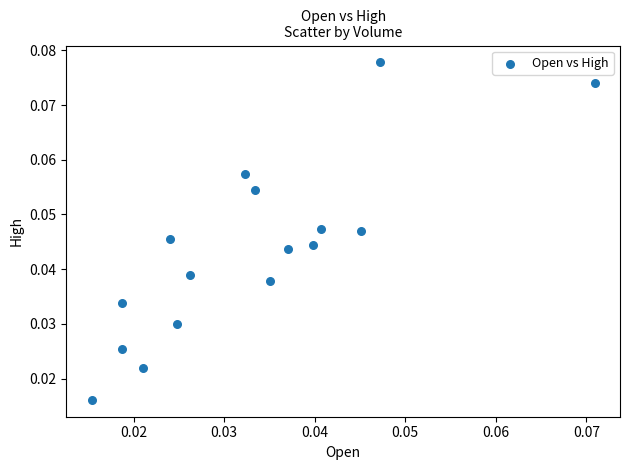

How many data points are displayed?

16